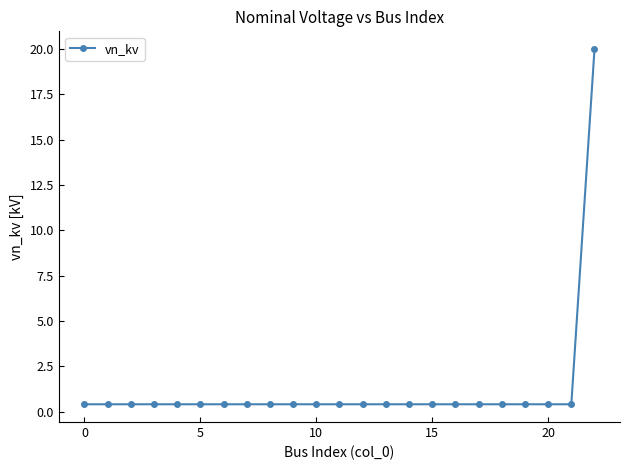

Does the chart have visible grid lines?

No